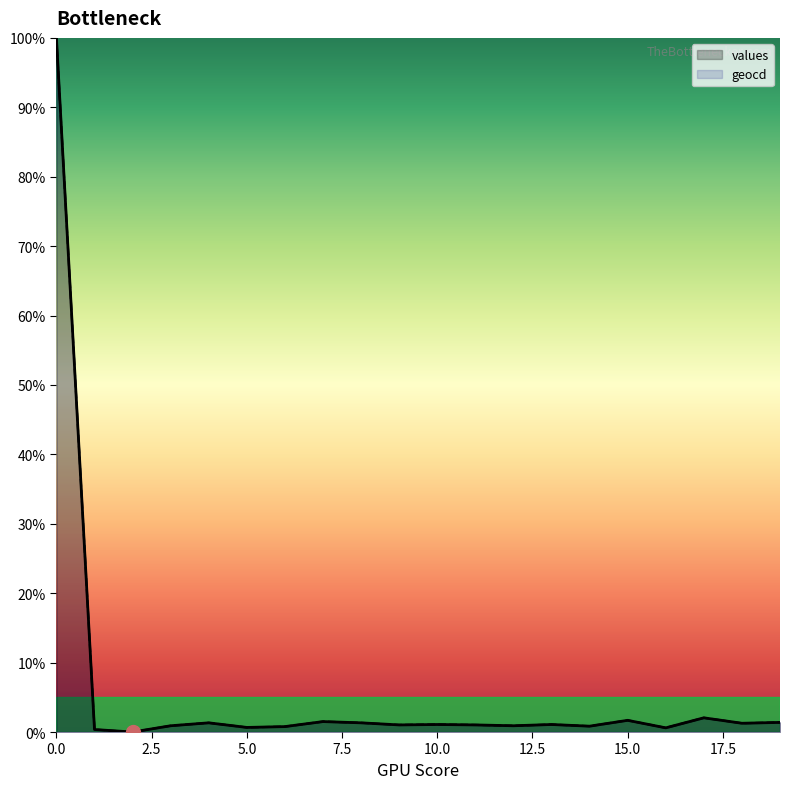

What is the difference between the maximum and minimum values in the geocd series?

100.0